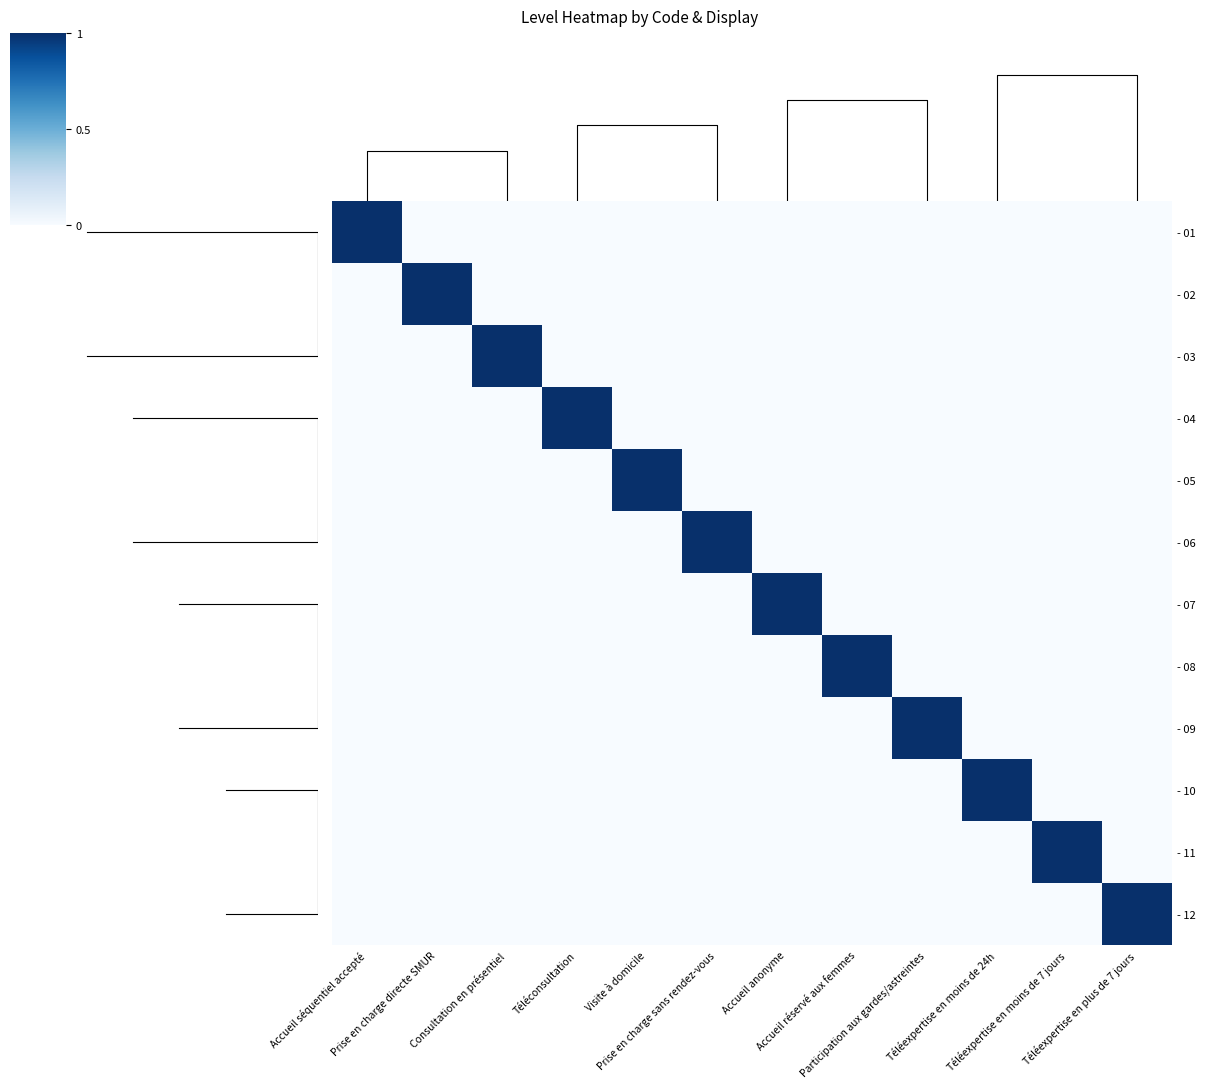

At how many categories does at least one series exceed 0?

12